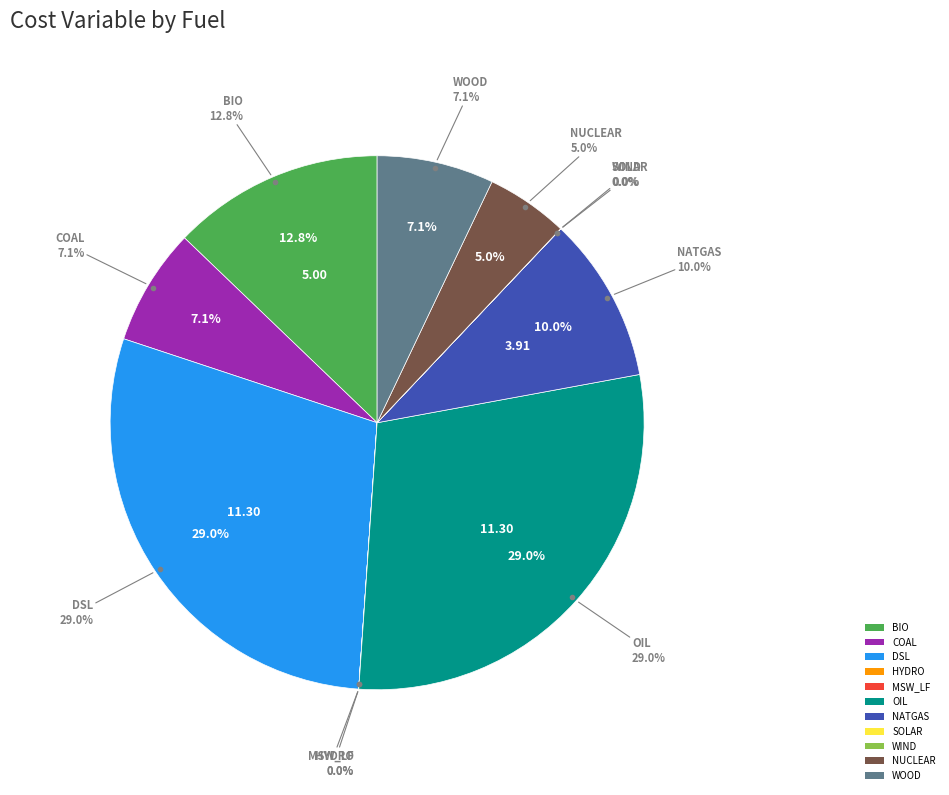

Is it true that DSL is 36% of the pie?

False